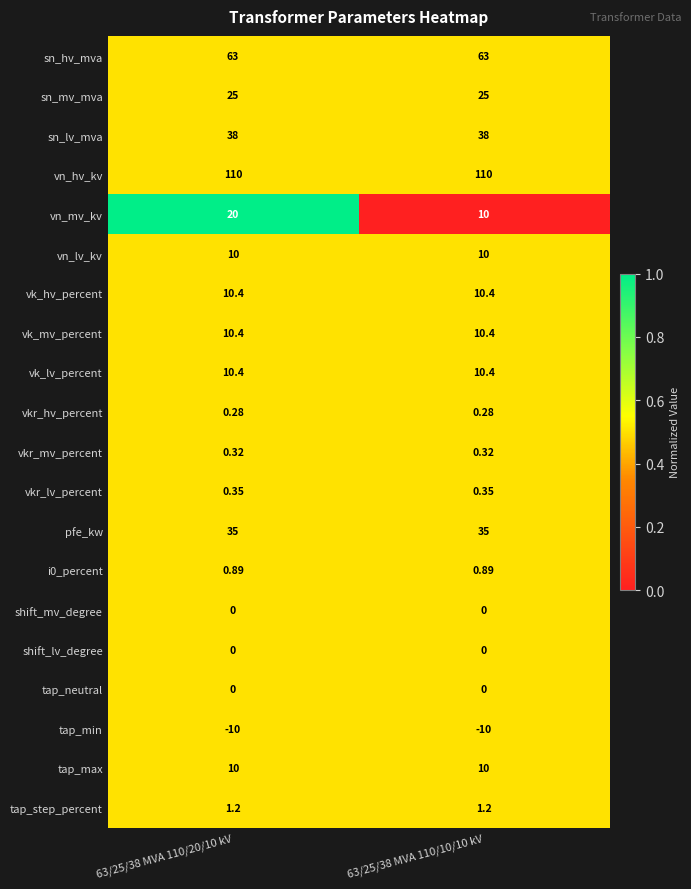

Is the value of sn_lv_mva at 63/25/38 MVA 110/10/10 kV greater than the value of shift_mv_degree at 63/25/38 MVA 110/10/10 kV?

Yes